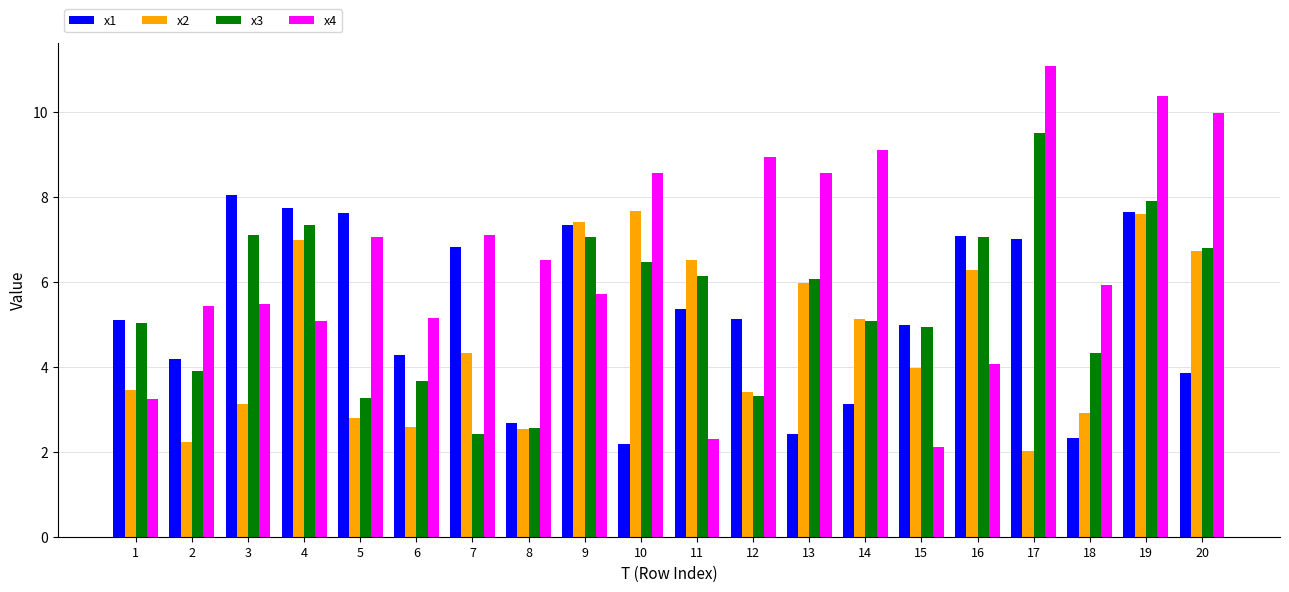

True or false: x2 has a value of 3.1 at 2.

False